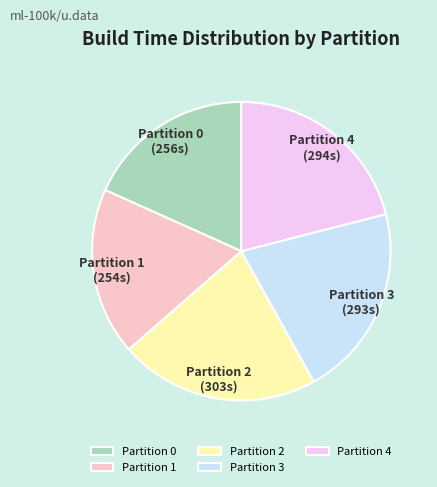

Is there any slice that represents more than half of the pie?

No